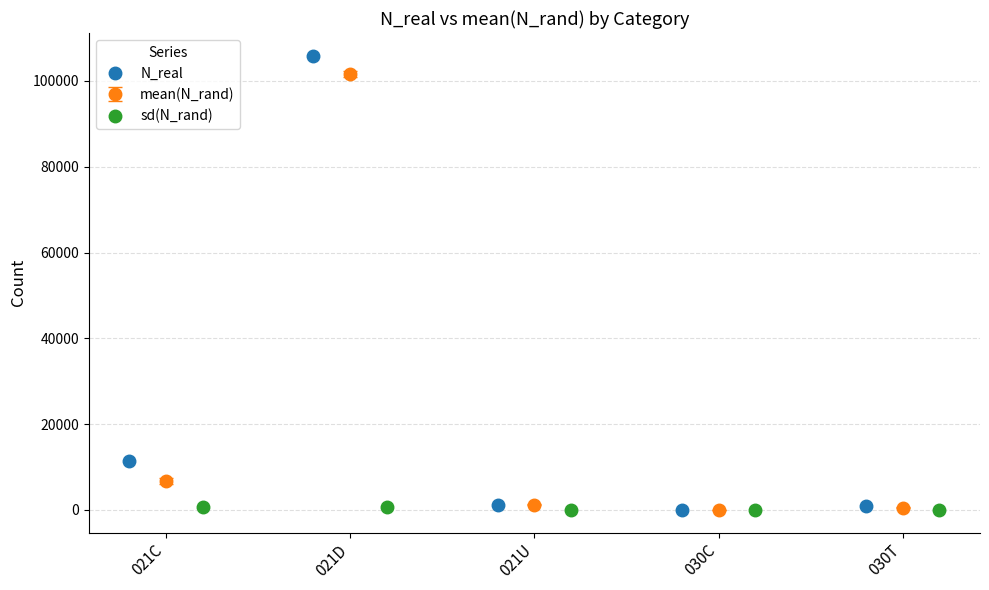

How many bars are there in each group?

3